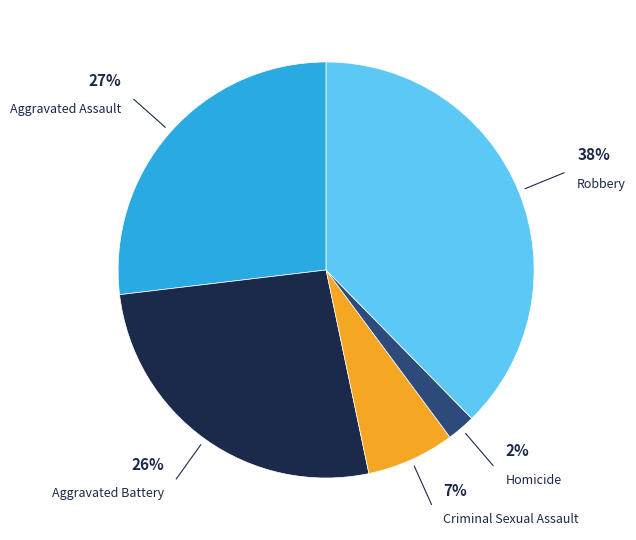

Rank the categories by value from highest to lowest.

Robbery, Aggravated Assault, Aggravated Battery, Criminal Sexual Assault, Homicide